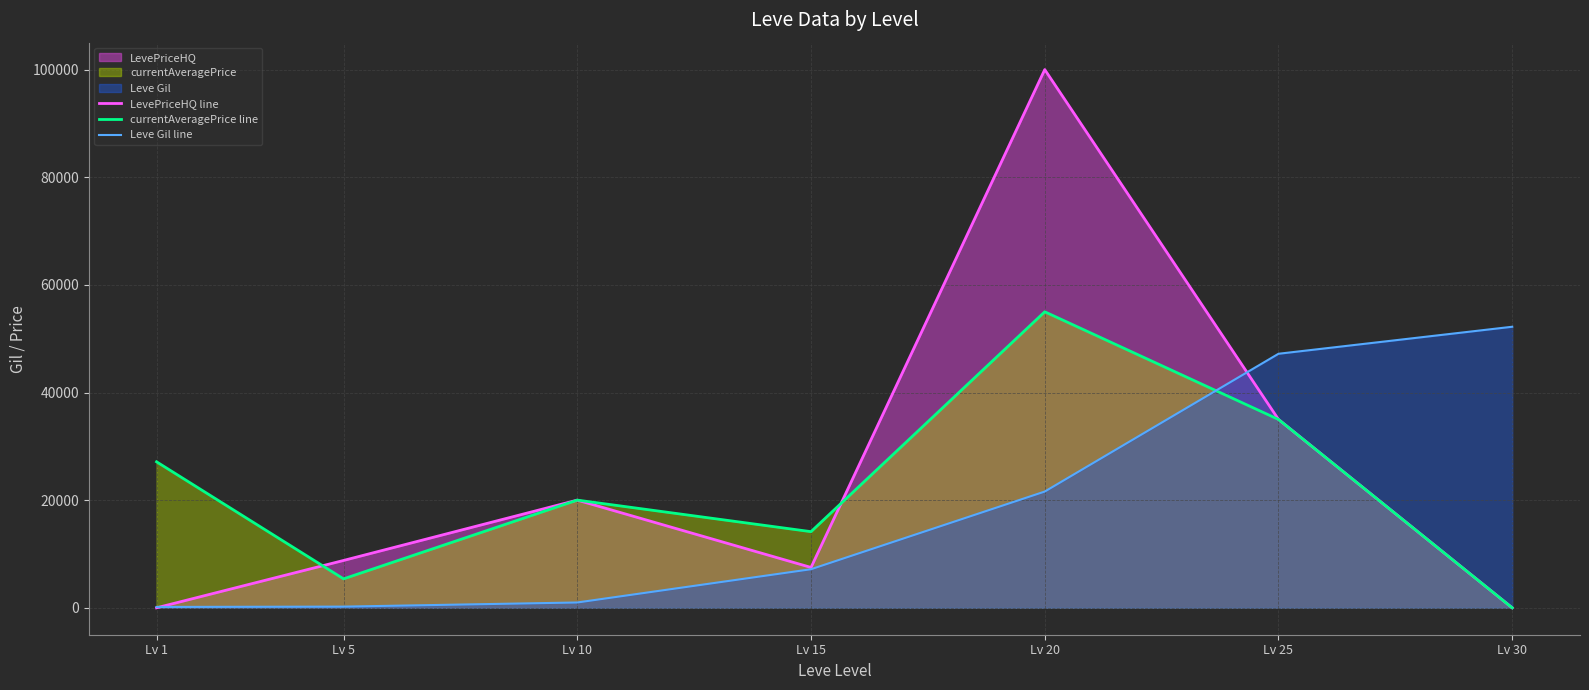

Which series ends up on top after the final intersection of Leve Gil line and currentAveragePrice line?

Leve Gil line